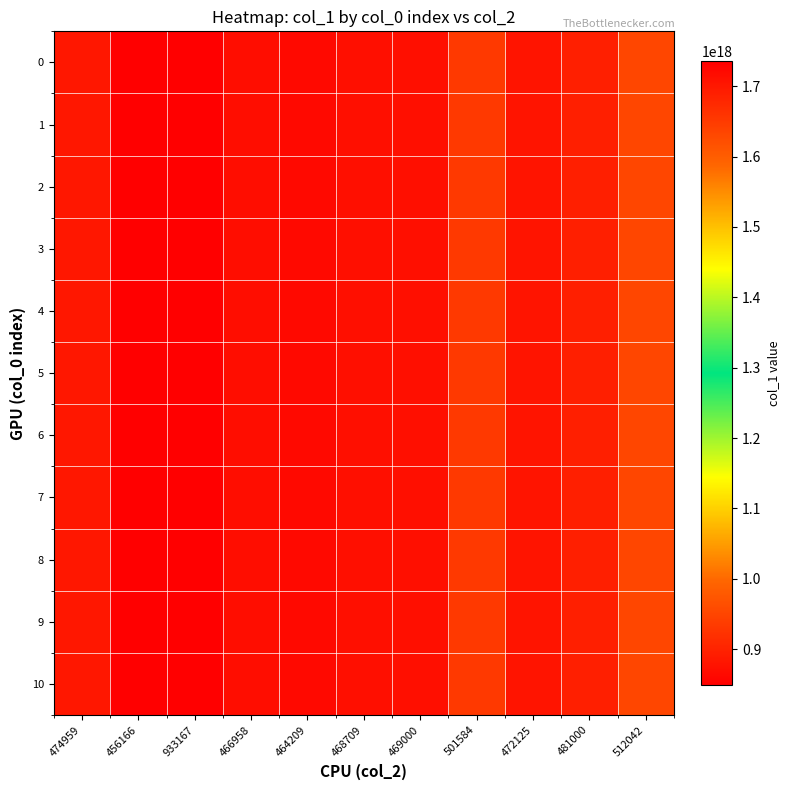

At 466958, list the series in order from largest to smallest.

10, 9, 8, 7, 6, 5, 4, 3, 2, 1, 0